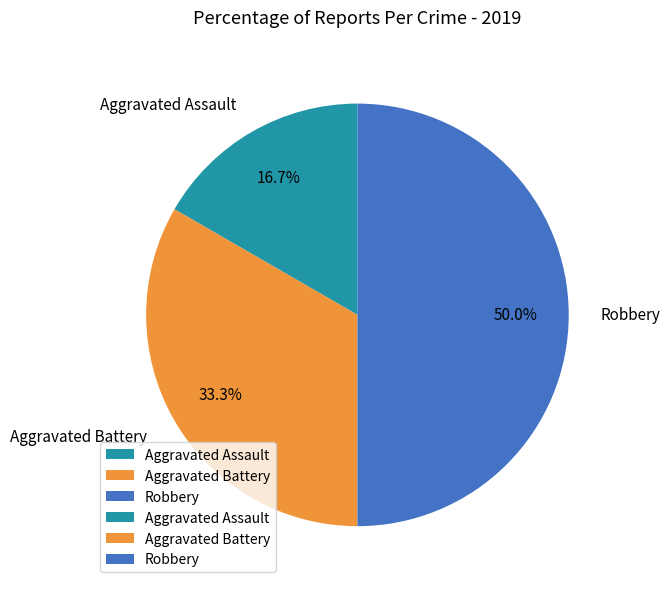

What is the ratio of the value at Robbery to the value at Aggravated Assault?

3.0